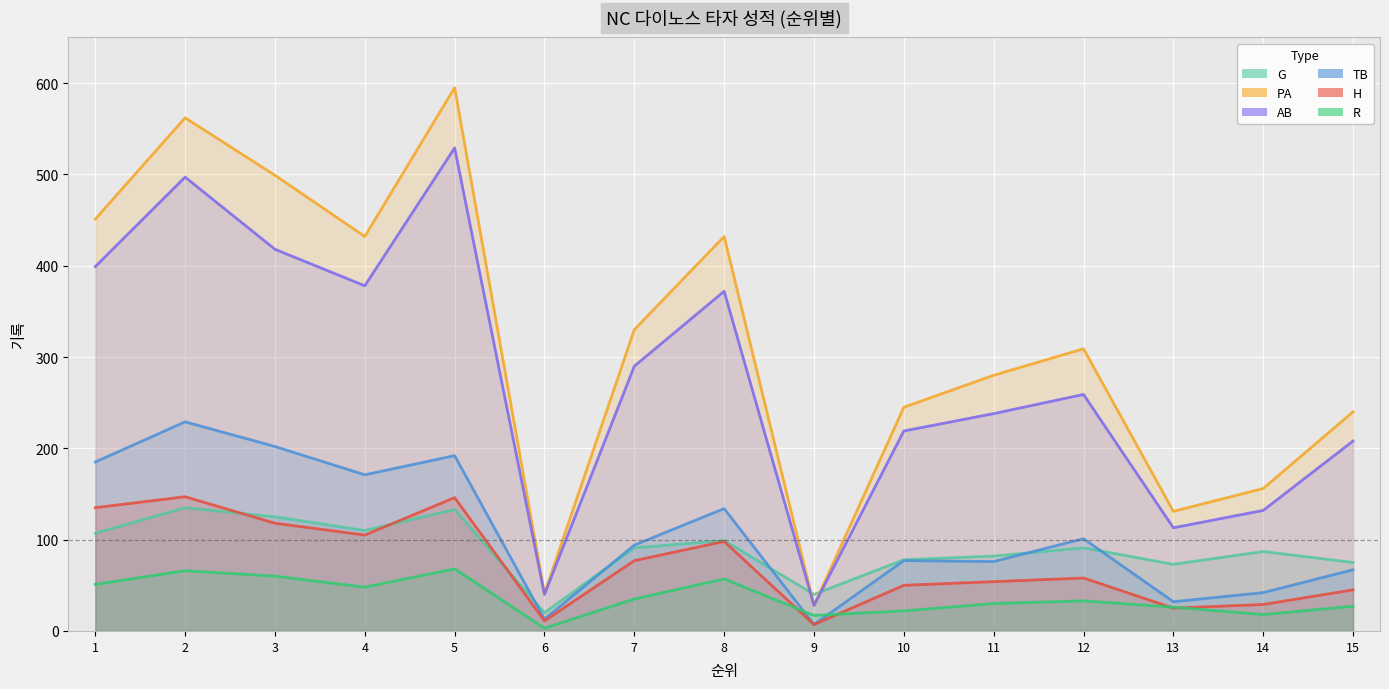

What is the total value across all series at 3?

1422